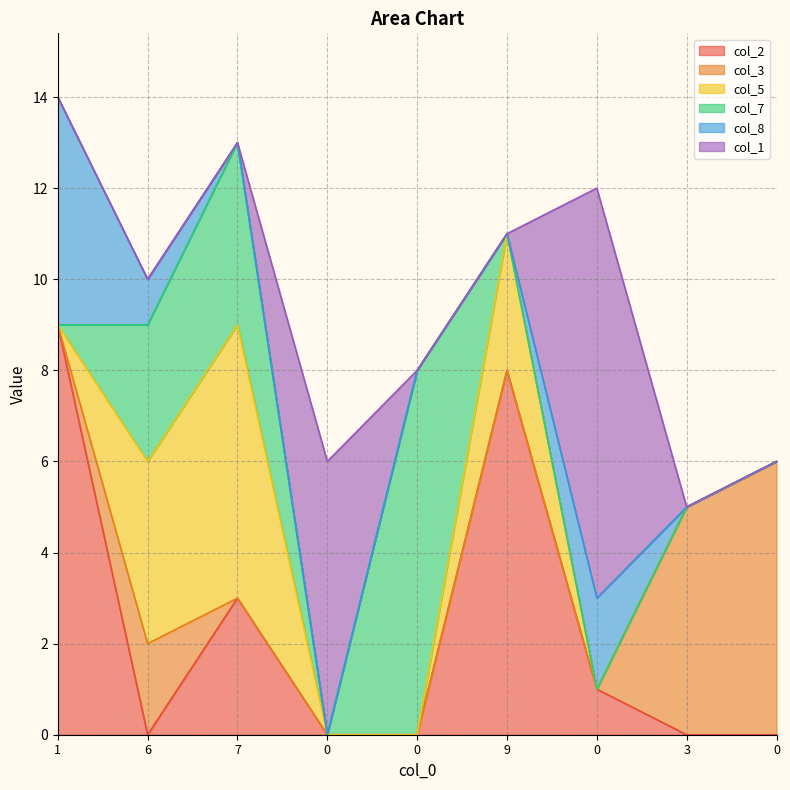

Count the number of categories in the chart.

9